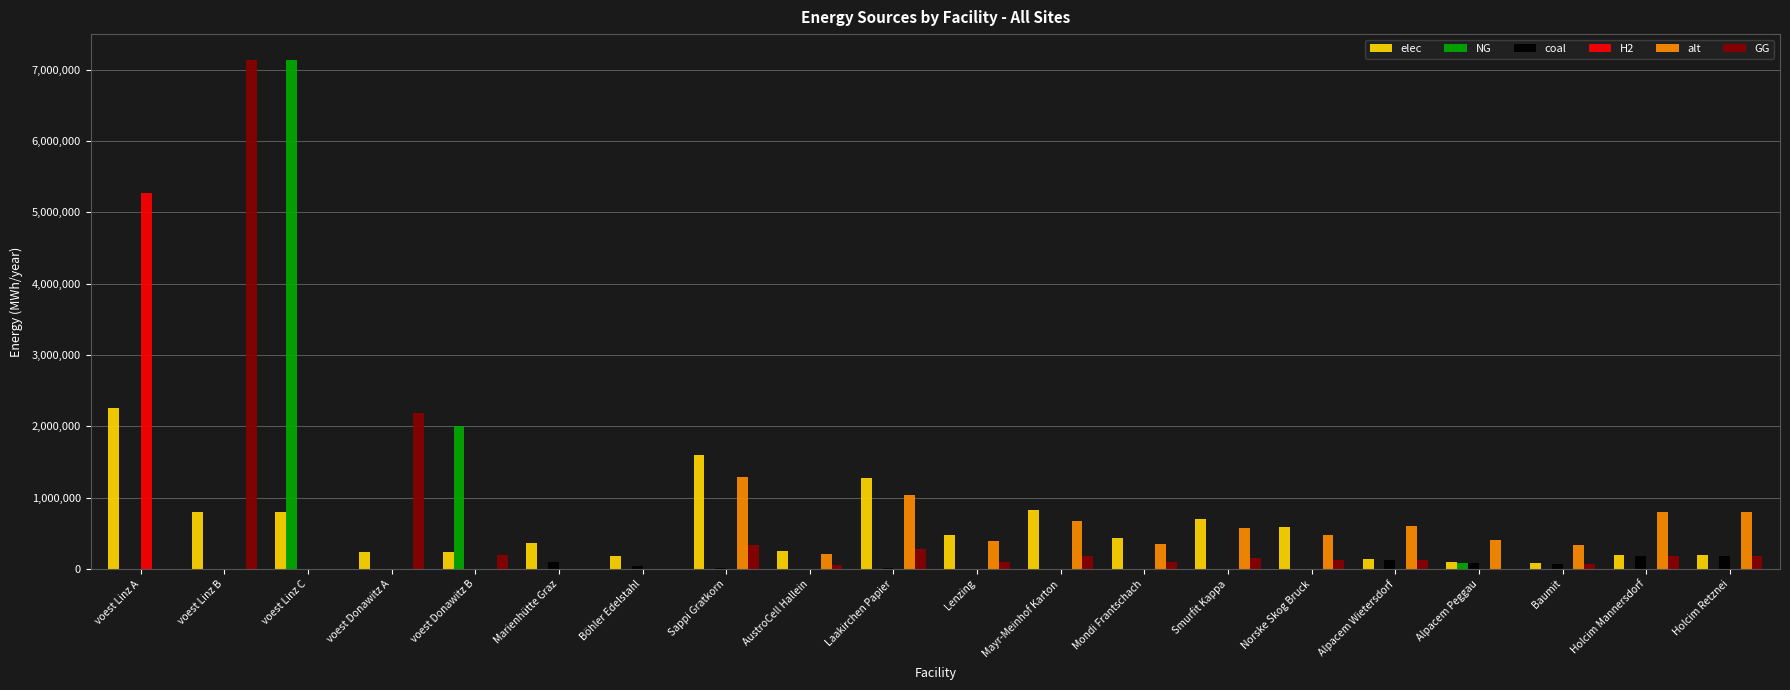

What is the sum of all H2 values?

5279238.0